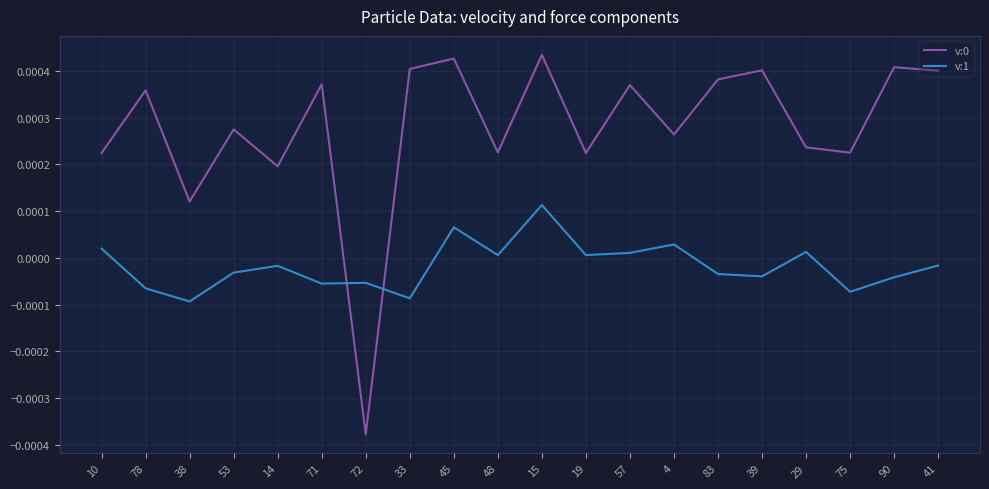

How many interior local peaks does the v:0 series have?

8